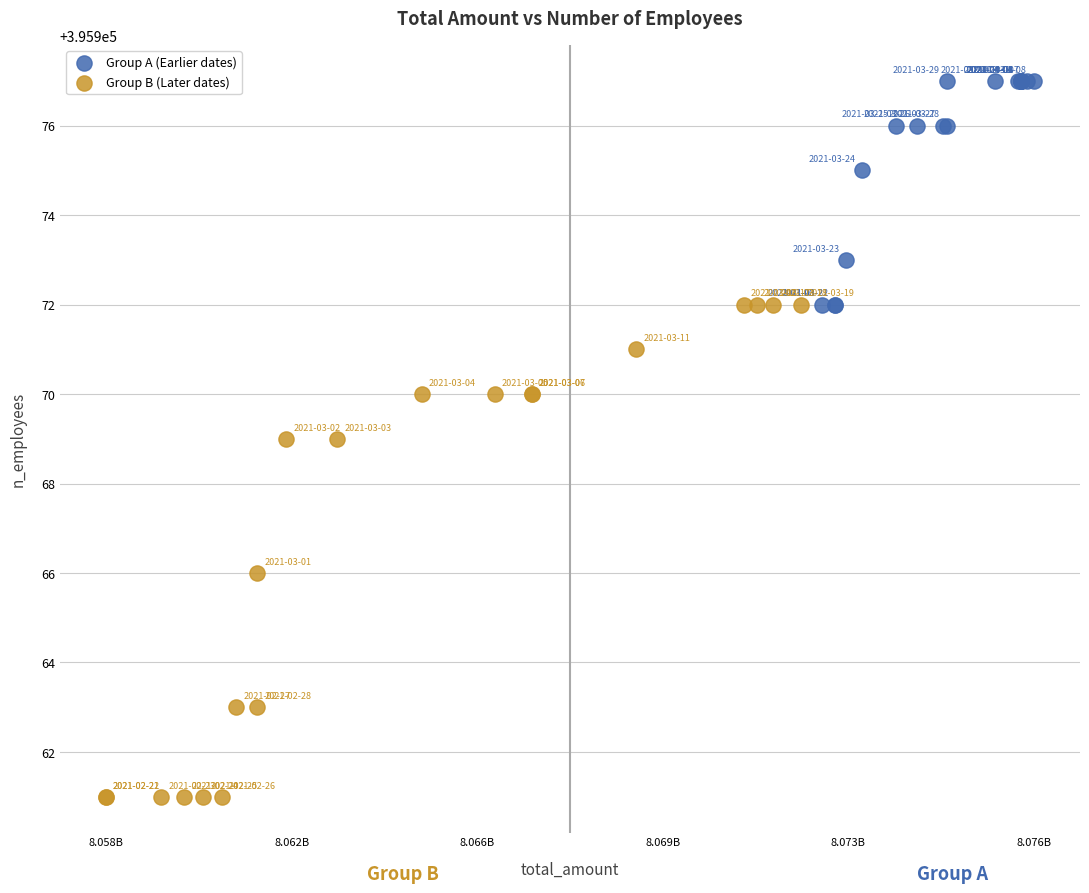

Which series reaches the minimum Y coordinate?

Group B (Later dates)